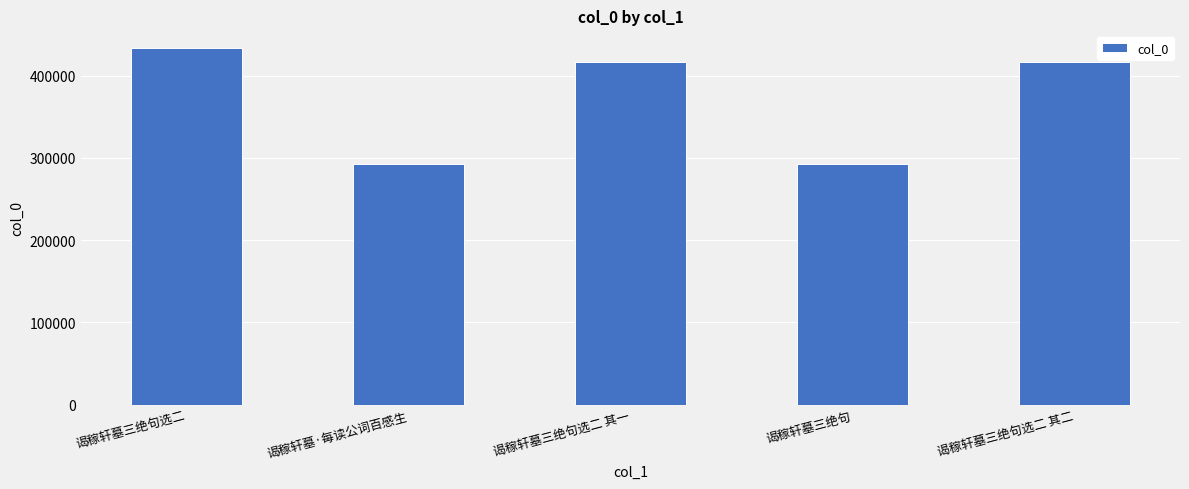

The chart shows a value of 96609 at 谒稼轩墓三绝句. True or false?

False